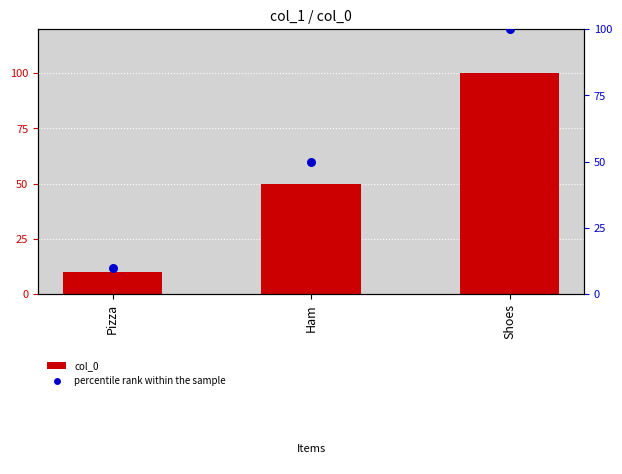

Which series has the widest spread of Y values?

col_0